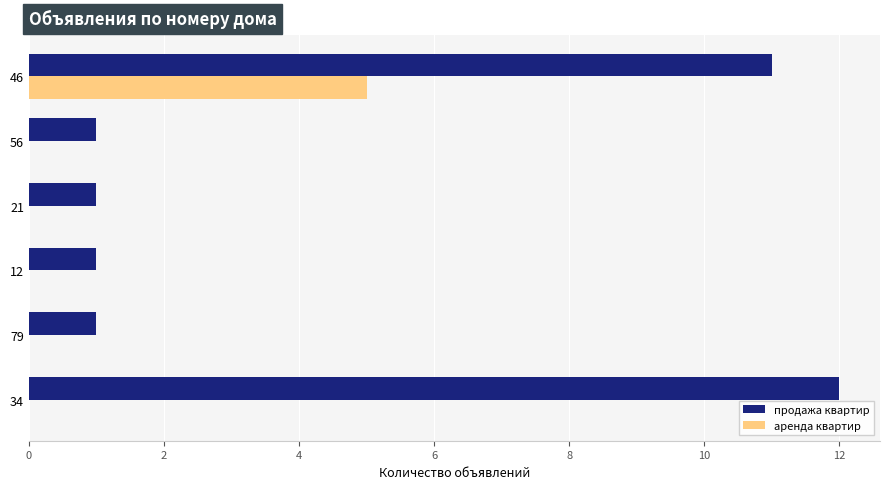

Which category has the highest value in the продажа квартир series?

34